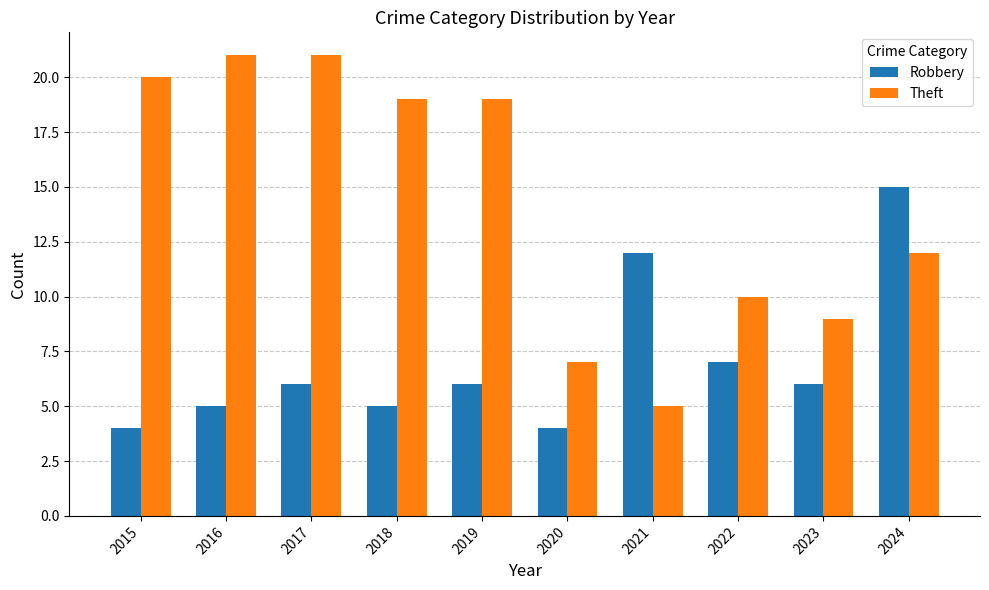

What is the difference between the Robbery values at 2024 and 2022?

8